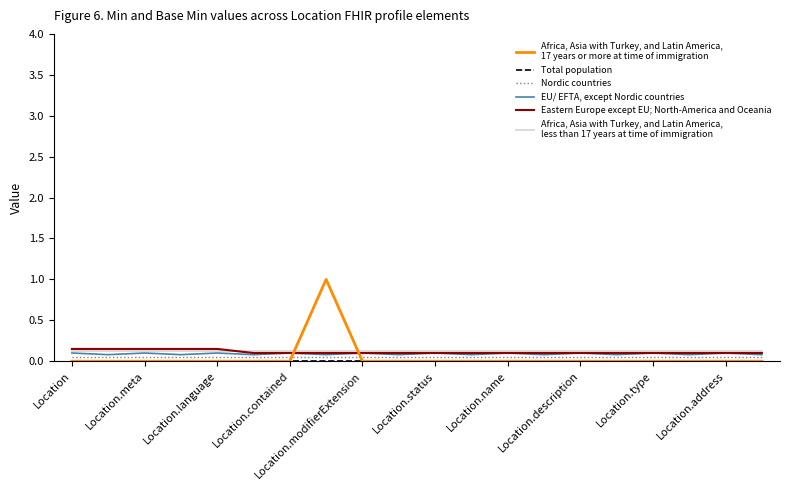

What is the maximum value shown in the chart?

1.0